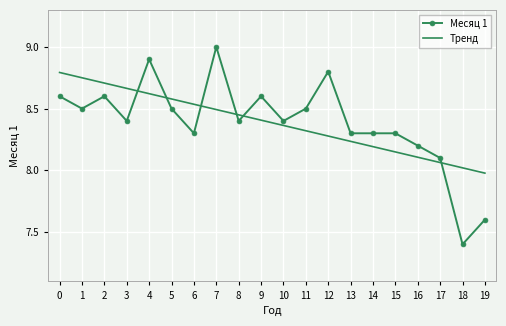

What are all the series names shown in the legend?

Месяц 1, Тренд